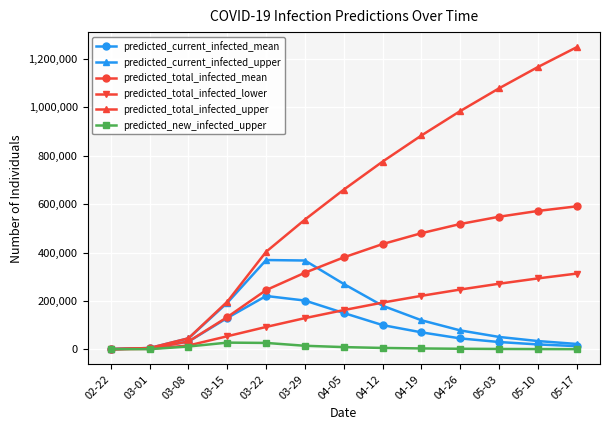

At which label is predicted_total_infected_upper closest to 624791?

04-05